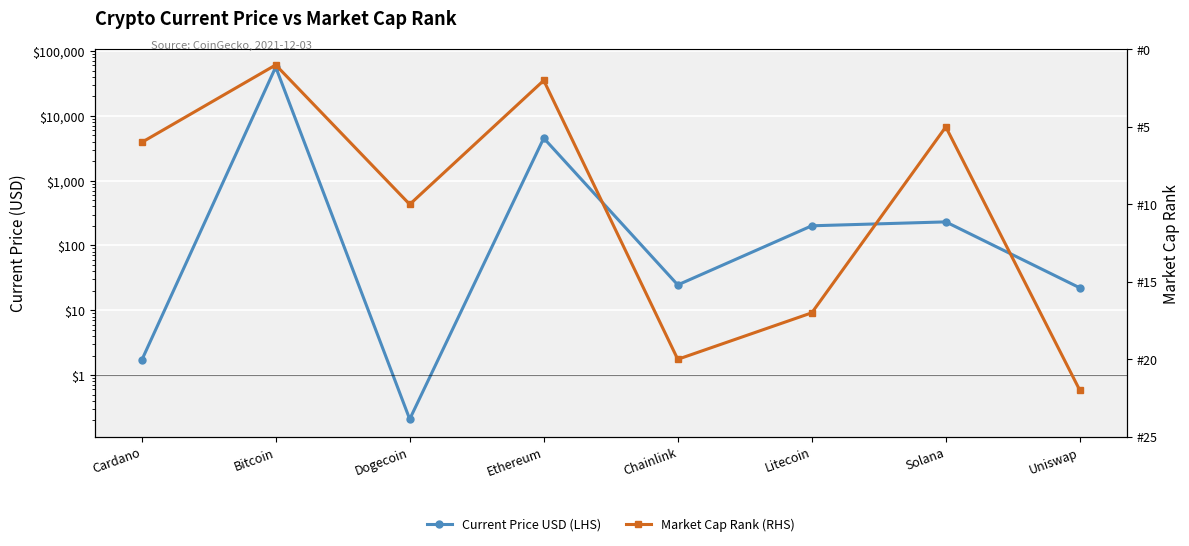

How many times do Current Price USD (LHS) and Market Cap Rank (RHS) cross each other?

3